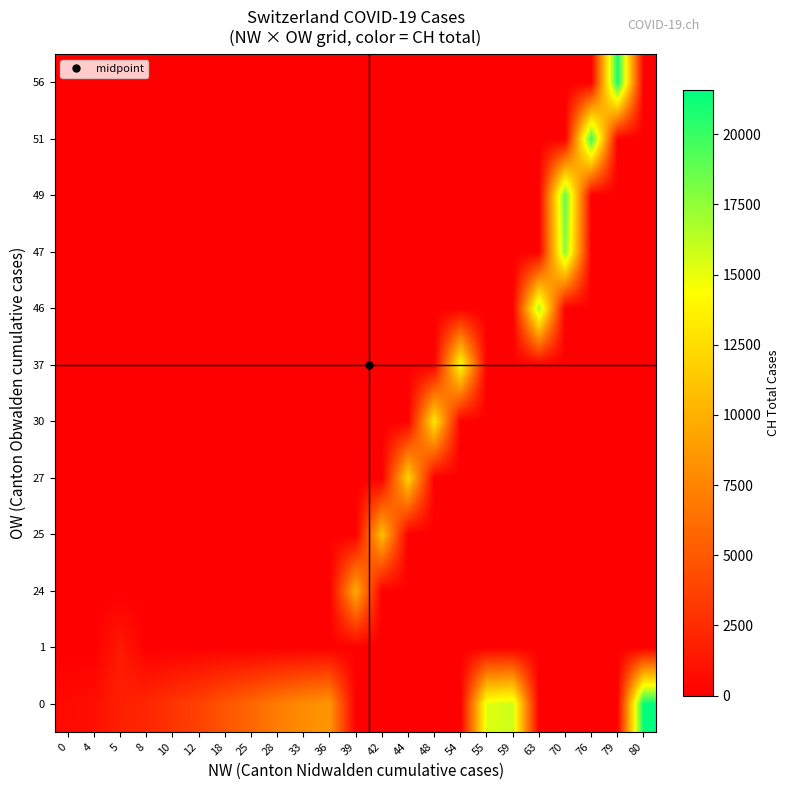

Reading left to right, what are all the values shown in this chart?

0: 0=570	4=807	5=1869	8=2164	10=2958	12=3726	18=4805	25=5792	28=7019	33=7909	36=8503	39=0	42=0	44=0	48=0	54=0	55=15220	59=15822	63=0	70=0	76=0	79=0	80=21574
1: 0=0	4=0	5=1463	8=0	10=0	12=0	18=0	25=0	28=0	33=0	36=0	39=0	42=0	44=0	48=0	54=0	55=0	59=0	63=0	70=0	76=0	79=0	80=0
24: 0=0	4=0	5=0	8=0	10=0	12=0	18=0	25=0	28=0	33=0	36=0	39=9742	42=0	44=0	48=0	54=0	55=0	59=0	63=0	70=0	76=0	79=0	80=0
25: 0=0	4=0	5=0	8=0	10=0	12=0	18=0	25=0	28=0	33=0	36=0	39=0	42=10845	44=0	48=0	54=0	55=0	59=0	63=0	70=0	76=0	79=0	80=0
27: 0=0	4=0	5=0	8=0	10=0	12=0	18=0	25=0	28=0	33=0	36=0	39=0	42=0	44=11985	48=0	54=0	55=0	59=0	63=0	70=0	76=0	79=0	80=0
30: 0=0	4=0	5=0	8=0	10=0	12=0	18=0	25=0	28=0	33=0	36=0	39=0	42=0	44=0	48=13076	54=0	55=0	59=0	63=0	70=0	76=0	79=0	80=0
37: 0=0	4=0	5=0	8=0	10=0	12=0	18=0	25=0	28=0	33=0	36=0	39=0	42=0	44=0	48=0	54=14379	55=0	59=0	63=0	70=0	76=0	79=0	80=0
46: 0=0	4=0	5=0	8=0	10=0	12=0	18=0	25=0	28=0	33=0	36=0	39=0	42=0	44=0	48=0	54=0	55=0	59=0	63=16942	70=0	76=0	79=0	80=0
47: 0=0	4=0	5=0	8=0	10=0	12=0	18=0	25=0	28=0	33=0	36=0	39=0	42=0	44=0	48=0	54=0	55=0	59=0	63=0	70=17867	76=0	79=0	80=0
49: 0=0	4=0	5=0	8=0	10=0	12=0	18=0	25=0	28=0	33=0	36=0	39=0	42=0	44=0	48=0	54=0	55=0	59=0	63=0	70=18930	76=0	79=0	80=0
51: 0=0	4=0	5=0	8=0	10=0	12=0	18=0	25=0	28=0	33=0	36=0	39=0	42=0	44=0	48=0	54=0	55=0	59=0	63=0	70=0	76=20022	79=0	80=0
56: 0=0	4=0	5=0	8=0	10=0	12=0	18=0	25=0	28=0	33=0	36=0	39=0	42=0	44=0	48=0	54=0	55=0	59=0	63=0	70=0	76=0	79=20998	80=0